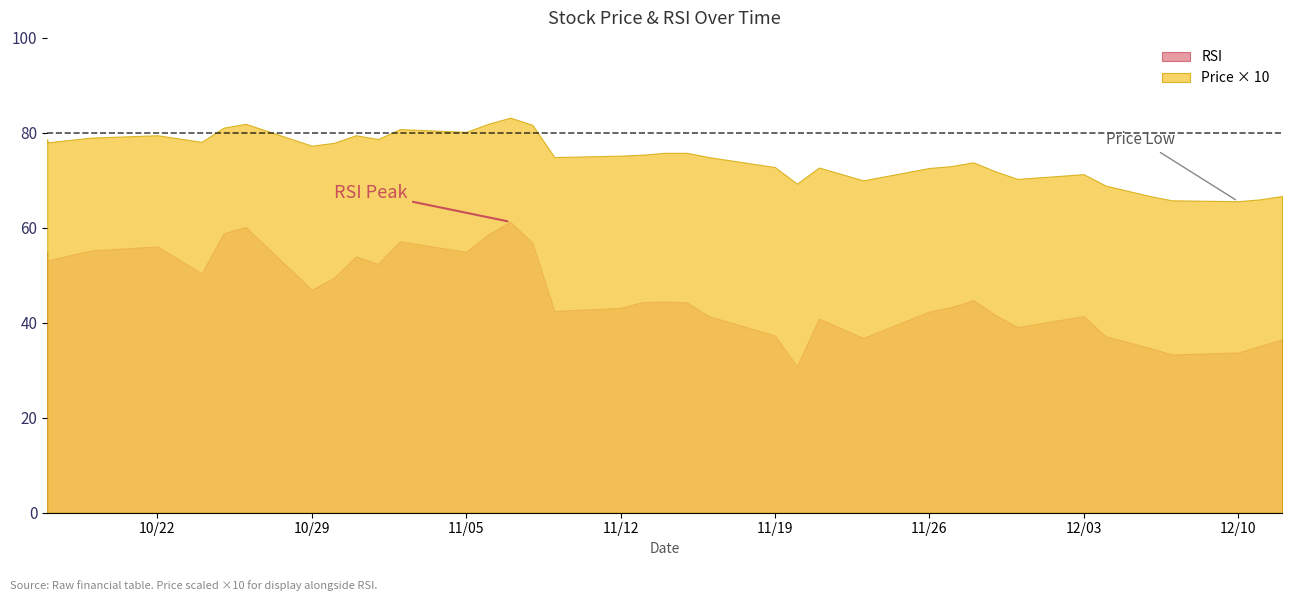

Reading left to right, extract all data points from this chart.

price: price=7.9	rsi=7.8	2=7.8	3=7.9	4=8.0	5=7.9	6=7.8	7=8.1	8=8.2	9=7.7	10=7.8	11=8.0	12=7.9	13=8.1	14=8.0	15=8.2	16=8.3	17=8.2	18=7.5	19=7.5	20=7.5	21=7.6	22=7.6	23=7.5	24=7.3	25=6.9	26=7.3	27=7.0	28=7.3	29=7.3	30=7.4	31=7.2	32=7.0	33=7.1	34=6.9	35=6.7	36=6.6	37=6.6	38=6.6	39=6.7
rsi: price=54.8	rsi=53.1	2=54.2	3=55.2	4=56.1	5=53.2	6=50.4	7=58.9	8=60.2	9=47.0	10=49.5	11=54.0	12=52.4	13=57.2	14=55.0	15=58.6	16=61.3	17=56.9	18=42.5	19=43.1	20=44.4	21=44.5	22=44.3	23=41.4	24=37.3	25=30.8	26=40.9	27=36.8	28=42.4	29=43.3	30=44.8	31=41.6	32=39.1	33=41.4	34=37.1	35=34.7	36=33.3	37=33.7	38=35.1	39=36.5